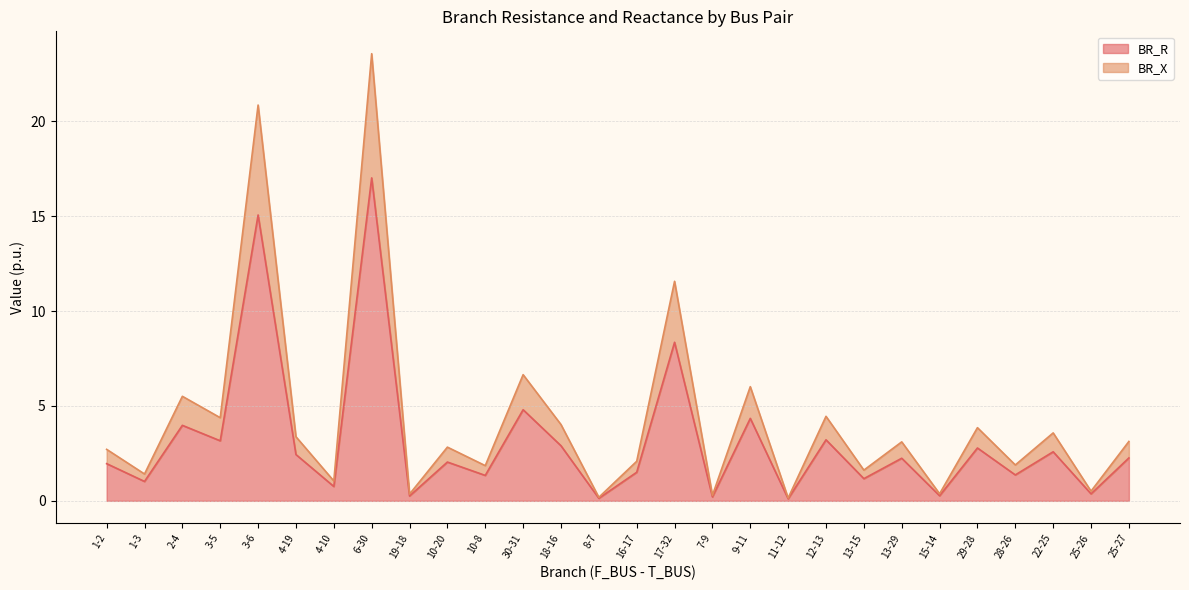

Reading left to right, extract all data points from this chart.

BR_R: 1-2=2.0	1-3=1.0	2-4=4.0	3-5=3.2	3-6=15.1	4-19=2.4	4-10=0.8	6-30=17.0	19-18=0.3	10-20=2.0	10-8=1.3	30-31=4.8	18-16=2.9	8-7=0.1	16-17=1.5	17-32=8.4	7-9=0.2	9-11=4.3	11-12=0.1	12-13=3.2	13-15=1.2	13-29=2.2	15-14=0.3	29-28=2.8	28-26=1.4	22-25=2.6	25-26=0.4	25-27=2.3
BR_X: 1-2=2.7	1-3=1.4	2-4=5.5	3-5=4.4	3-6=20.9	4-19=3.4	4-10=1.0	6-30=23.6	19-18=0.4	10-20=2.8	10-8=1.9	30-31=6.6	18-16=4.0	8-7=0.2	16-17=2.1	17-32=11.6	7-9=0.3	9-11=6.0	11-12=0.1	12-13=4.5	13-15=1.6	13-29=3.1	15-14=0.4	29-28=3.9	28-26=1.9	22-25=3.6	25-26=0.5	25-27=3.1